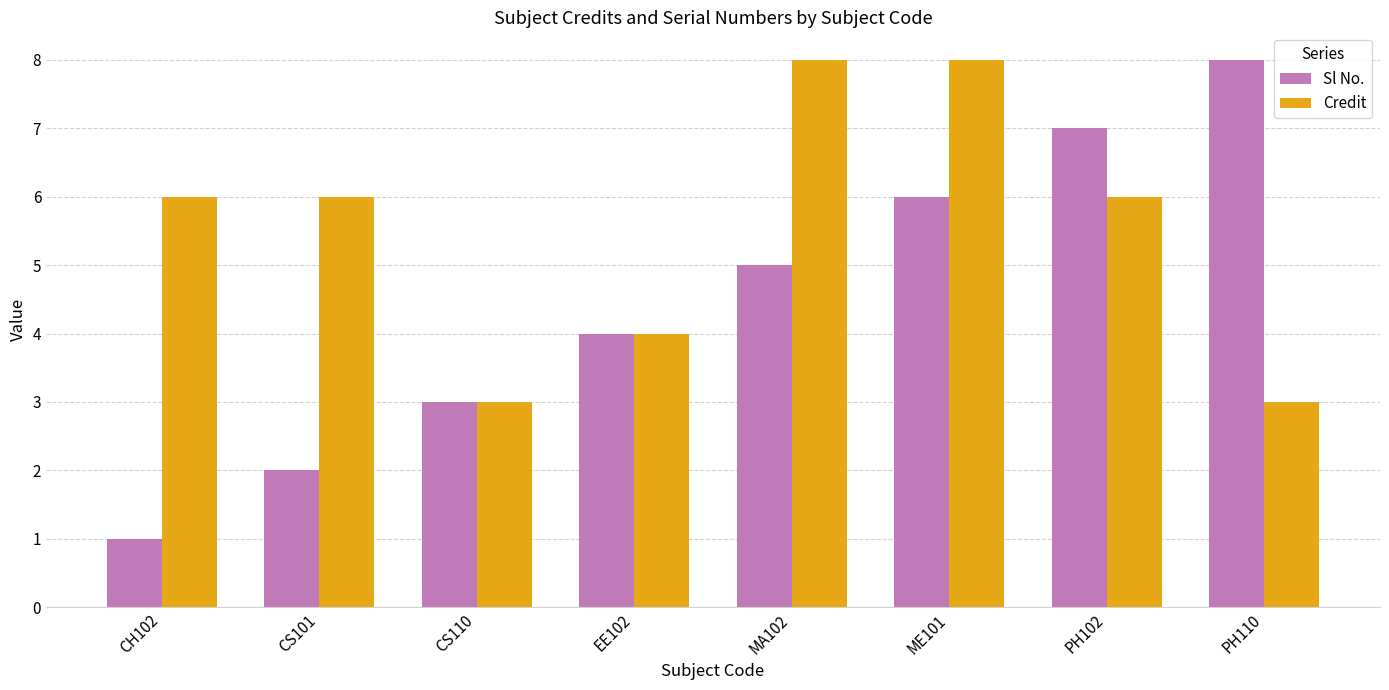

What is the difference between the maximum and minimum values in the Sl No. series?

7